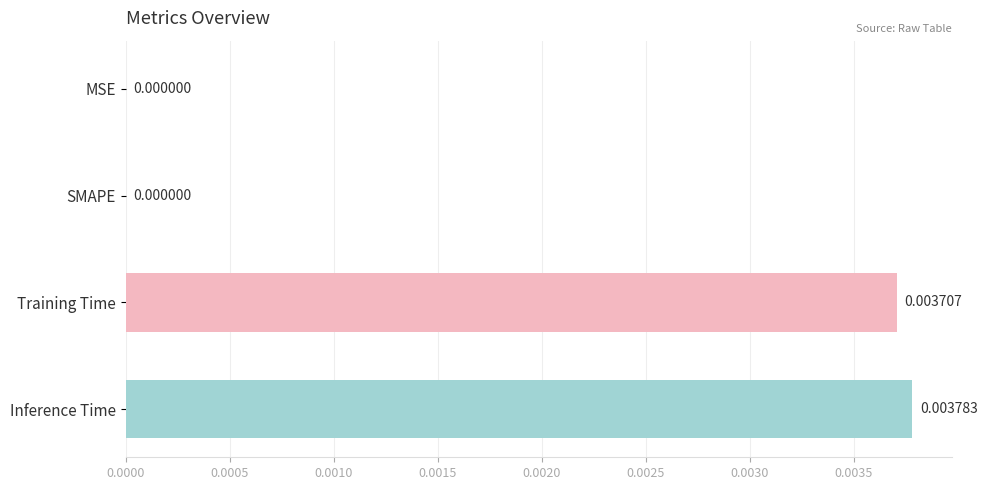

Which category has the highest value across all series?

Inference Time